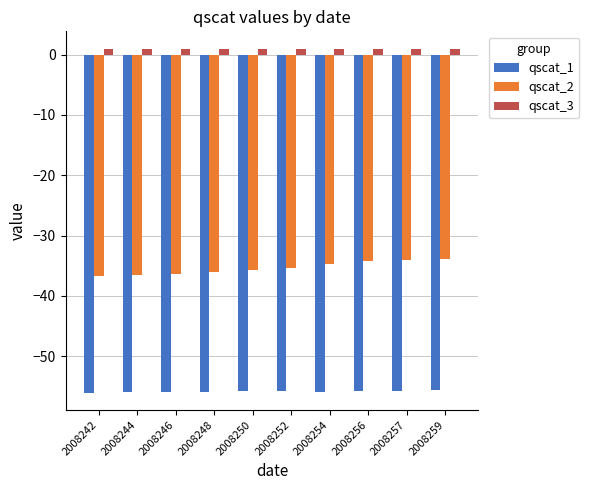

The qscat_1 series shows -56.1 at 2008242. True or false?

True